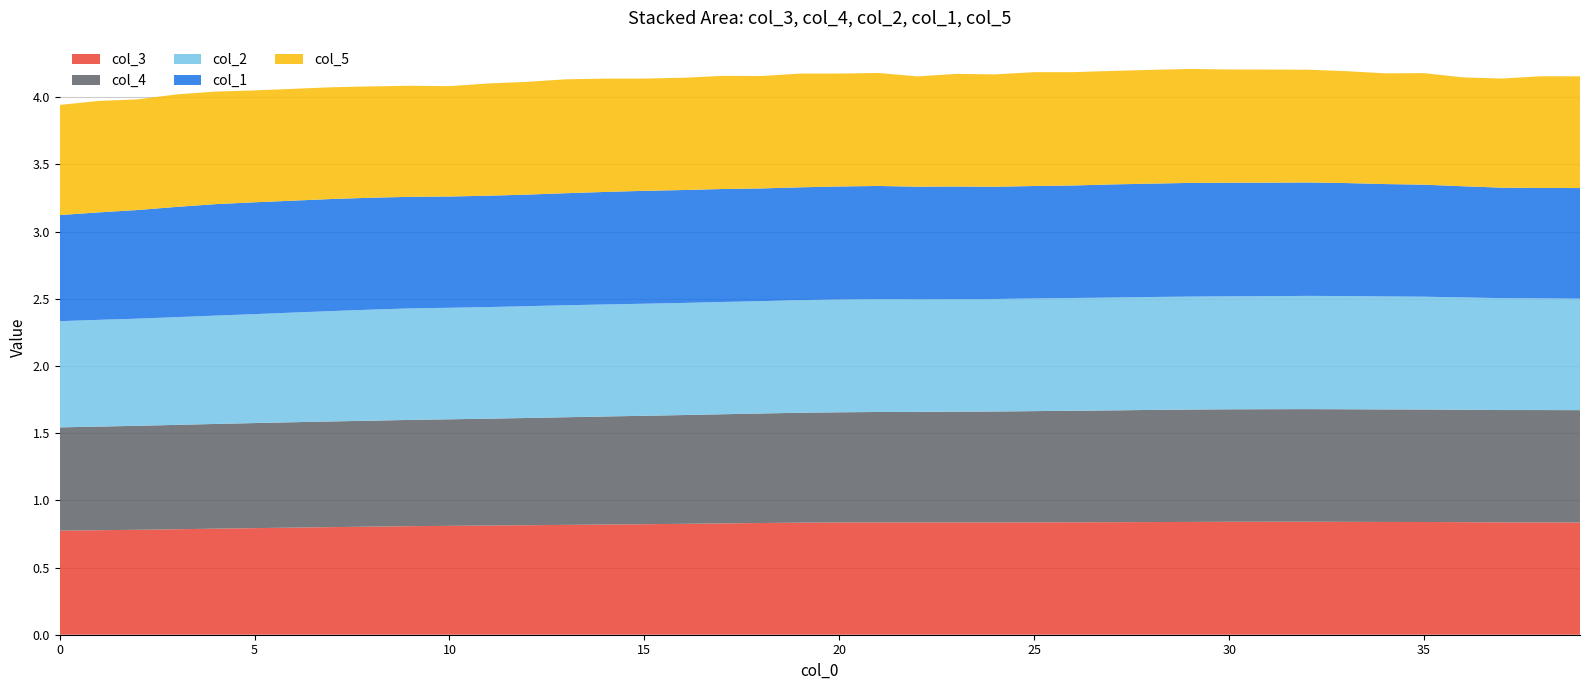

Reading right to left, list all the values displayed in this chart.

col_1: 39=0.8	38=0.8	37=0.8	36=0.8	35=0.8	34=0.8	33=0.8	32=0.8	31=0.8	30=0.8	29=0.8	28=0.8	27=0.8	26=0.8	25=0.8	24=0.8	23=0.8	22=0.8	21=0.8	20=0.8	19=0.8	18=0.8	17=0.8	16=0.8	15=0.8	14=0.8	13=0.8	12=0.8	11=0.8	10=0.8	9=0.8	8=0.8	7=0.8	6=0.8	5=0.8	4=0.8	3=0.8	2=0.8	1=0.8	0=0.8
col_2: 39=0.8	38=0.8	37=0.8	36=0.8	35=0.8	34=0.8	33=0.8	32=0.8	31=0.8	30=0.8	29=0.8	28=0.8	27=0.8	26=0.8	25=0.8	24=0.8	23=0.8	22=0.8	21=0.8	20=0.8	19=0.8	18=0.8	17=0.8	16=0.8	15=0.8	14=0.8	13=0.8	12=0.8	11=0.8	10=0.8	9=0.8	8=0.8	7=0.8	6=0.8	5=0.8	4=0.8	3=0.8	2=0.8	1=0.8	0=0.8
col_3: 39=0.8	38=0.8	37=0.8	36=0.8	35=0.8	34=0.8	33=0.8	32=0.8	31=0.8	30=0.8	29=0.8	28=0.8	27=0.8	26=0.8	25=0.8	24=0.8	23=0.8	22=0.8	21=0.8	20=0.8	19=0.8	18=0.8	17=0.8	16=0.8	15=0.8	14=0.8	13=0.8	12=0.8	11=0.8	10=0.8	9=0.8	8=0.8	7=0.8	6=0.8	5=0.8	4=0.8	3=0.8	2=0.8	1=0.8	0=0.8
col_4: 39=0.8	38=0.8	37=0.8	36=0.8	35=0.8	34=0.8	33=0.8	32=0.8	31=0.8	30=0.8	29=0.8	28=0.8	27=0.8	26=0.8	25=0.8	24=0.8	23=0.8	22=0.8	21=0.8	20=0.8	19=0.8	18=0.8	17=0.8	16=0.8	15=0.8	14=0.8	13=0.8	12=0.8	11=0.8	10=0.8	9=0.8	8=0.8	7=0.8	6=0.8	5=0.8	4=0.8	3=0.8	2=0.8	1=0.8	0=0.8
col_5: 39=0.8	38=0.8	37=0.8	36=0.8	35=0.8	34=0.8	33=0.8	32=0.8	31=0.8	30=0.8	29=0.8	28=0.8	27=0.8	26=0.8	25=0.8	24=0.8	23=0.8	22=0.8	21=0.8	20=0.8	19=0.8	18=0.8	17=0.8	16=0.8	15=0.8	14=0.8	13=0.8	12=0.8	11=0.8	10=0.8	9=0.8	8=0.8	7=0.8	6=0.8	5=0.8	4=0.8	3=0.8	2=0.8	1=0.8	0=0.8